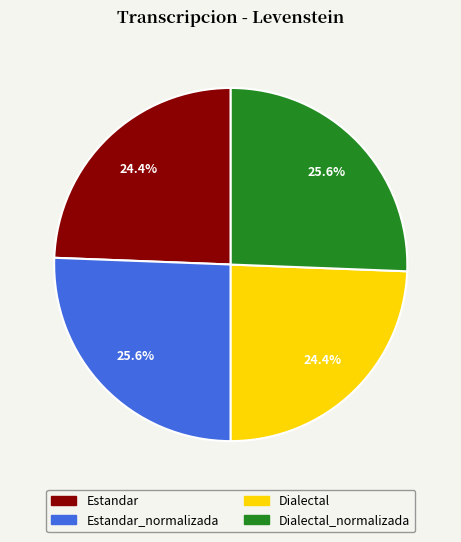

Is the sum of Estandar_normalizada and Dialectal_normalizada greater than half?

Yes